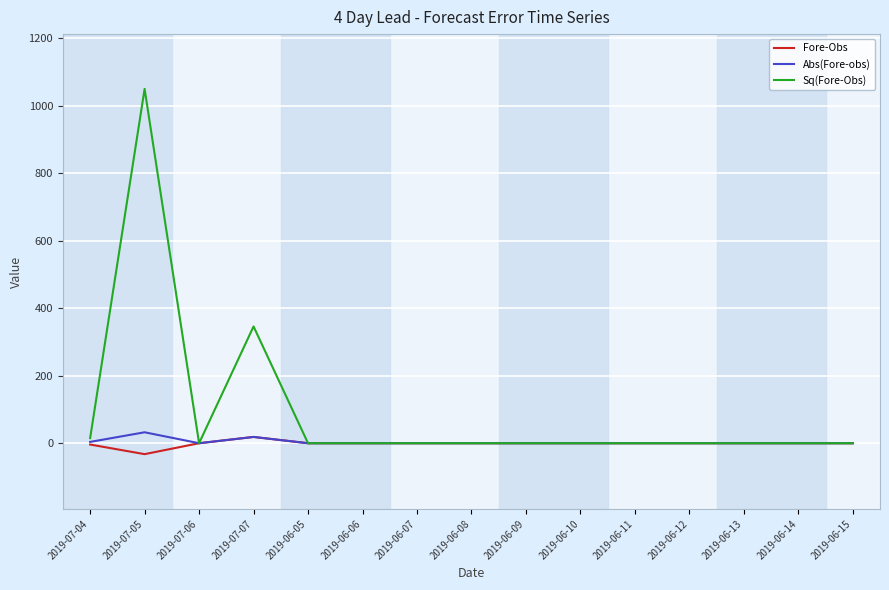

Which series changed the most between 2019-07-05 and 2019-06-11?

Sq(Fore-Obs)